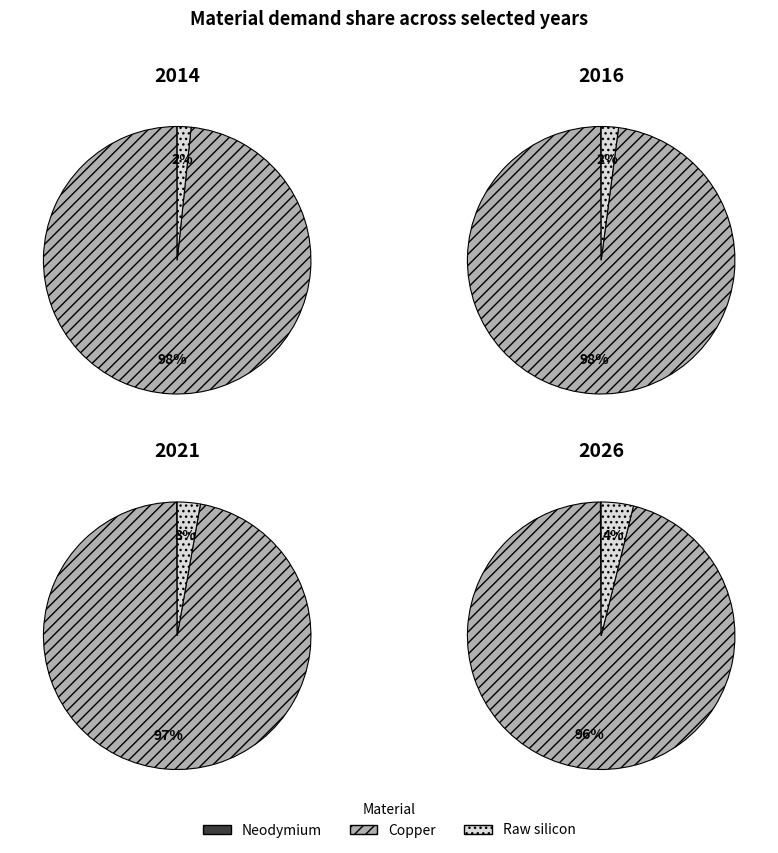

Which series changed the most between 2016 and 2026?

Copper